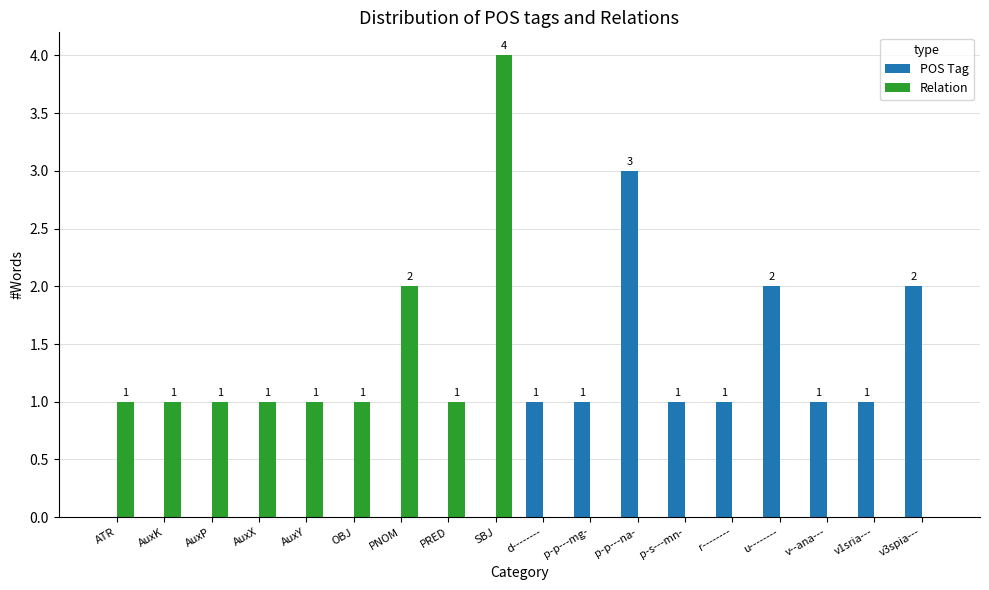

What is the sum of all POS Tag values?

13